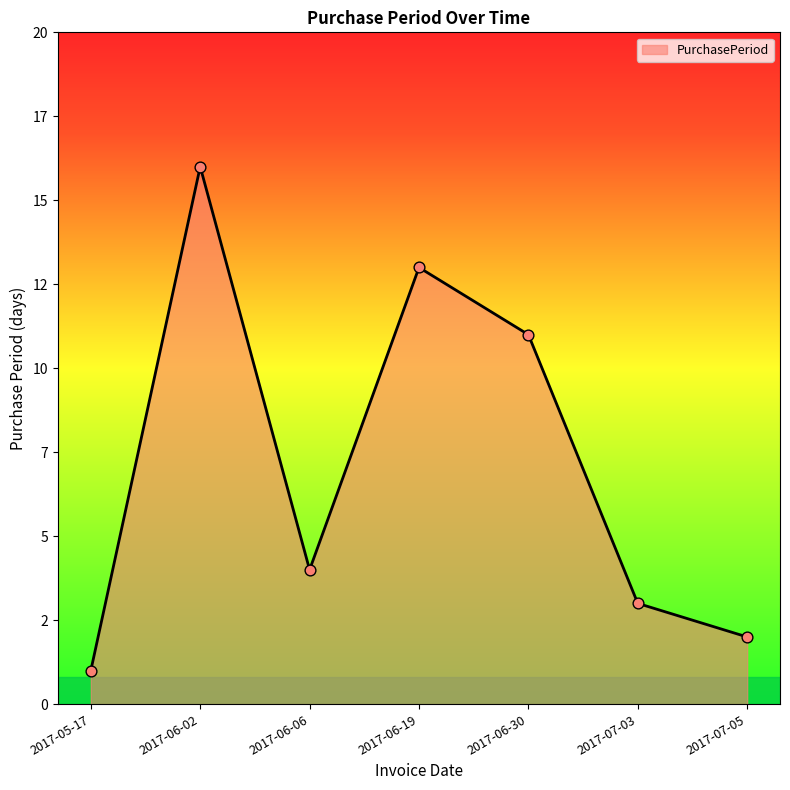

Between 2017-06-02 and 2017-06-06, which is larger?

2017-06-02